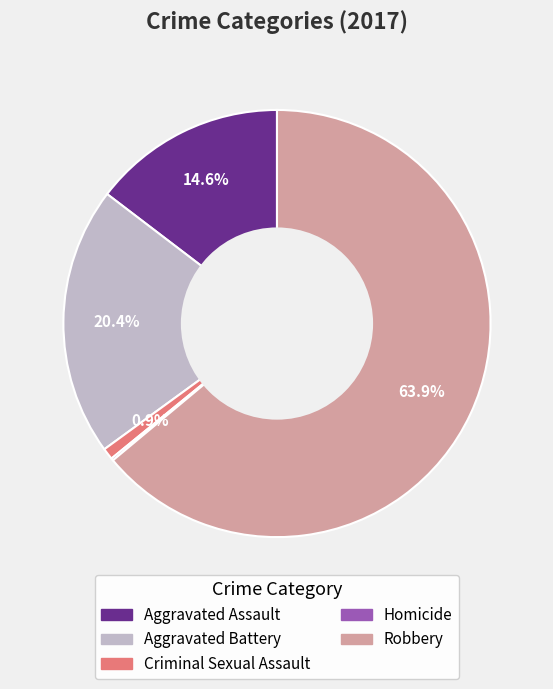

What is the total percentage of Aggravated Assault and Criminal Sexual Assault?

15.5%